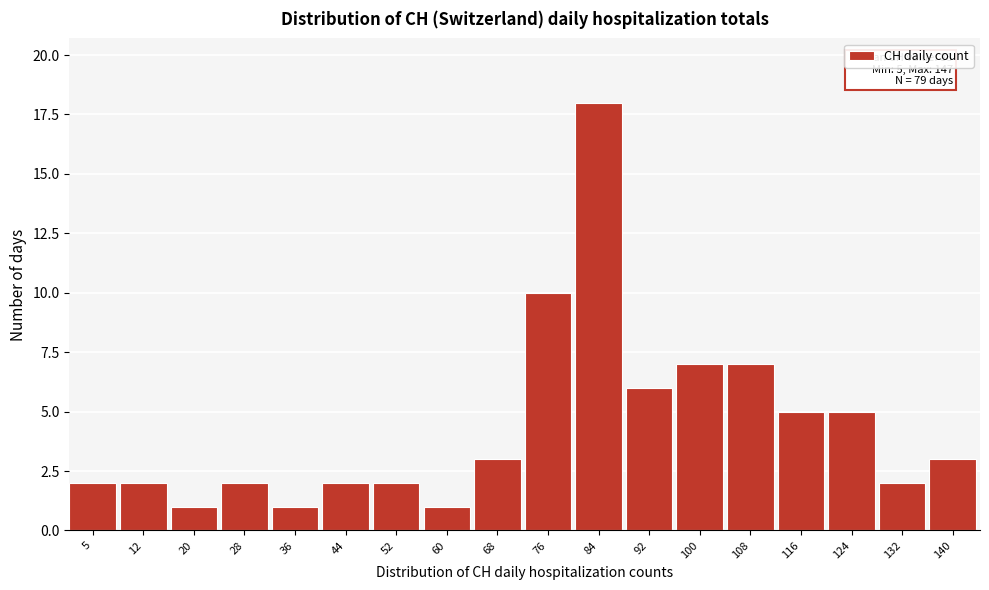

Reading right to left, list all the values displayed in this chart.

140=3	132=2	124=5	116=5	108=7	100=7	92=6	84=18	76=10	68=3	60=1	52=2	44=2	36=1	28=2	20=1	12=2	5=2